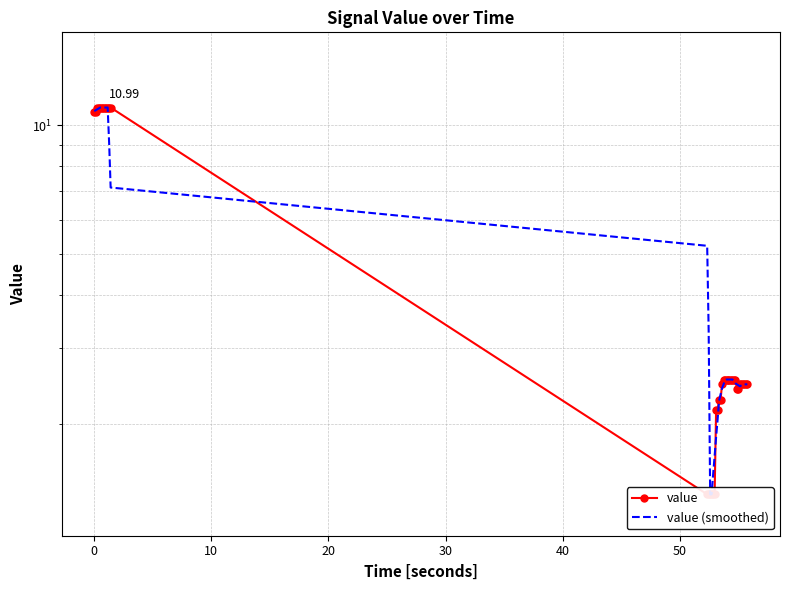

How many values in the value (smoothed) series are below 2?

5